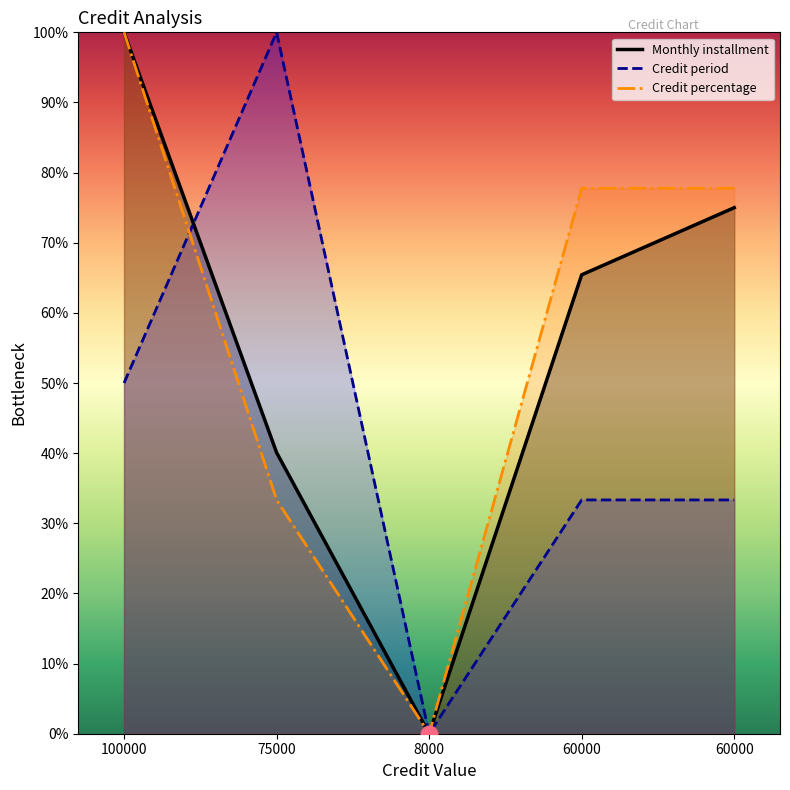

Does the chart display data point markers on the line(s)?

No